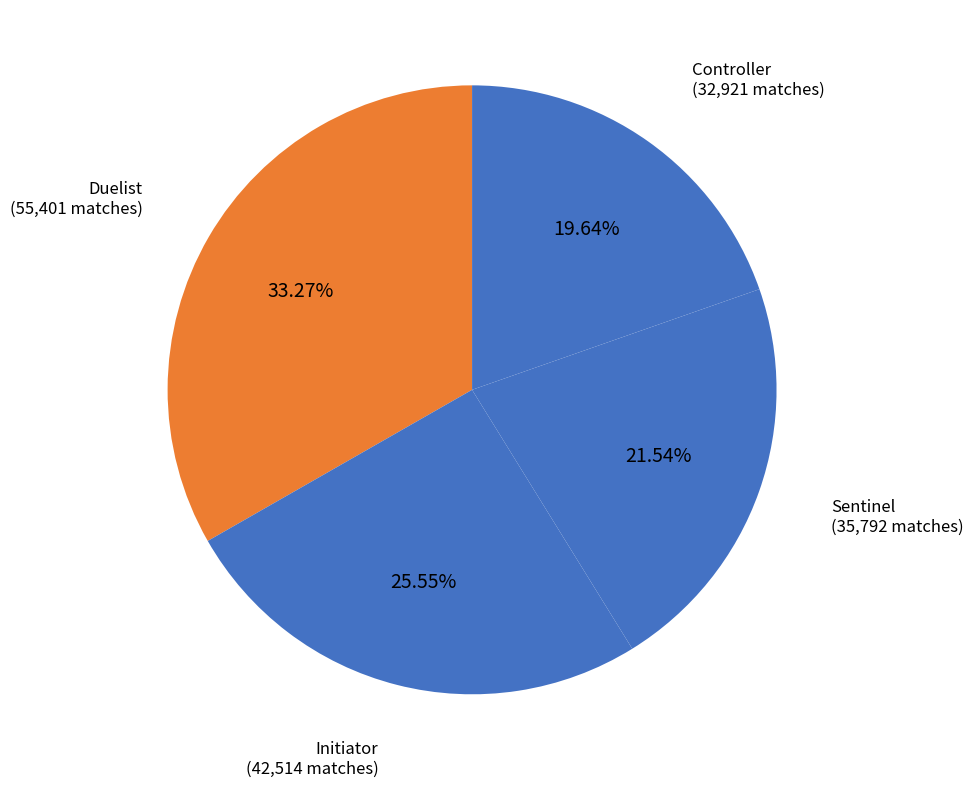

How many segments does this pie chart have?

4